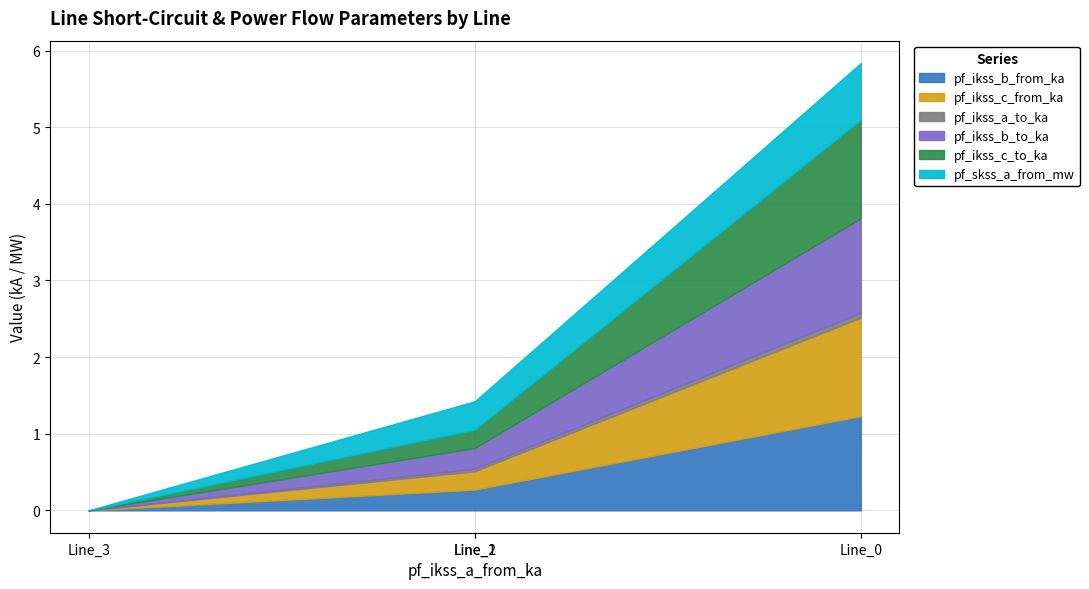

True or false: pf_ikss_a_to_ka has a value of 0.0 at Line_2.

True